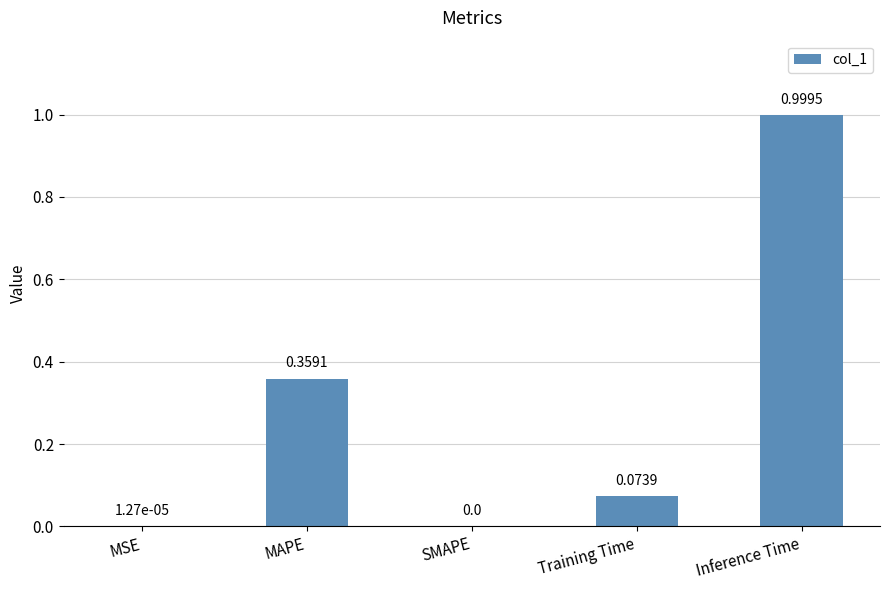

What is the sum of all values?

1.4